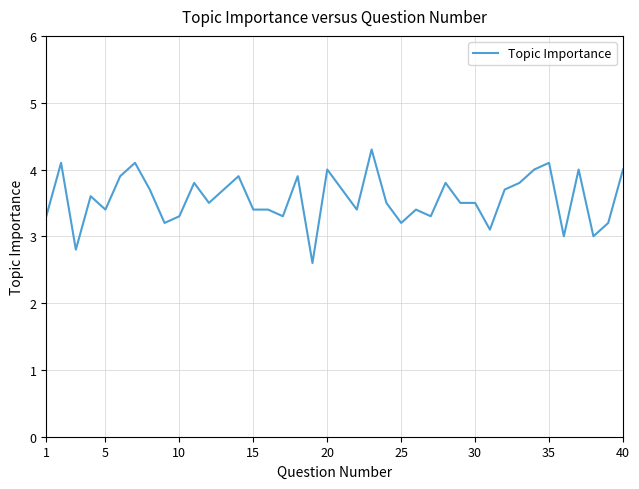

What is the minimum value shown in the chart?

2.6